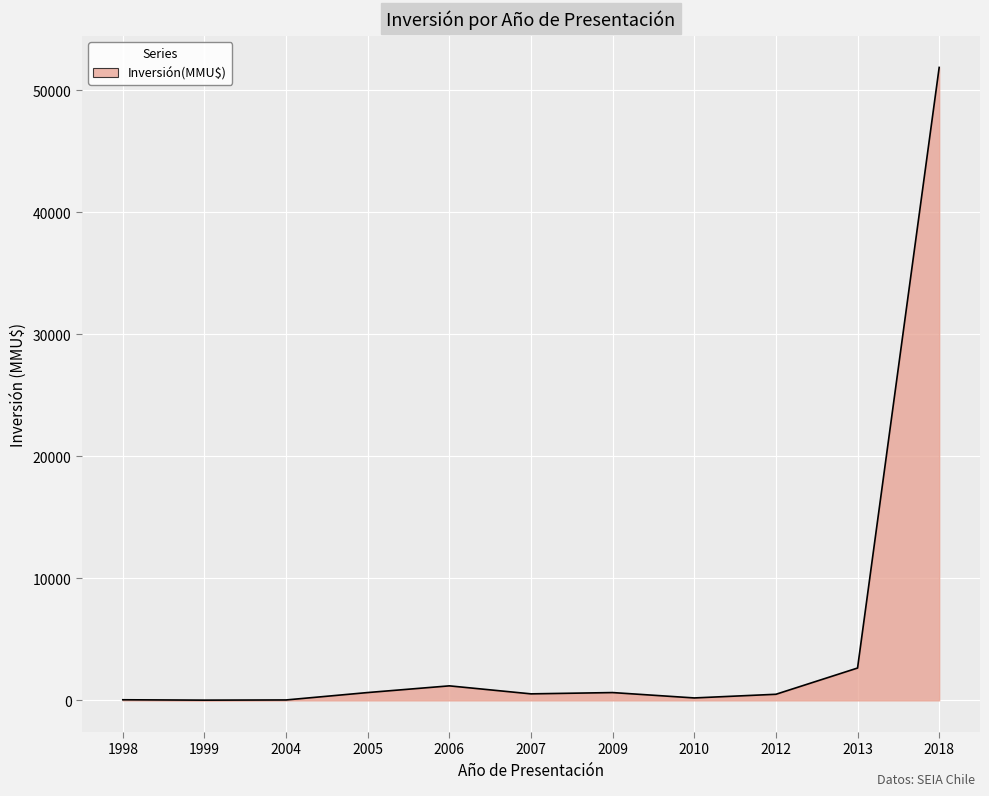

Is it true that the value at 2013 is 2650?

True